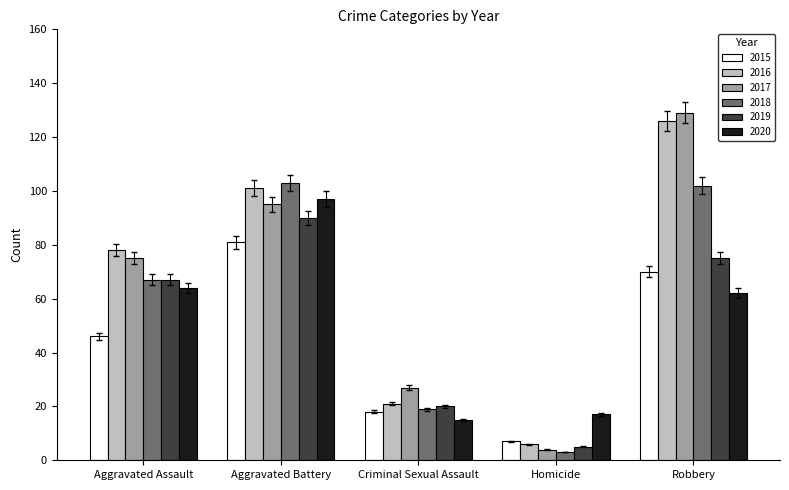

Reading right to left, transcribe all the data shown in this chart.

2015: 70	7	18	81	46
2016: 126	6	21	101	78
2017: 129	4	27	95	75
2018: 102	3	19	103	67
2019: 75	5	20	90	67
2020: 62	17	15	97	64